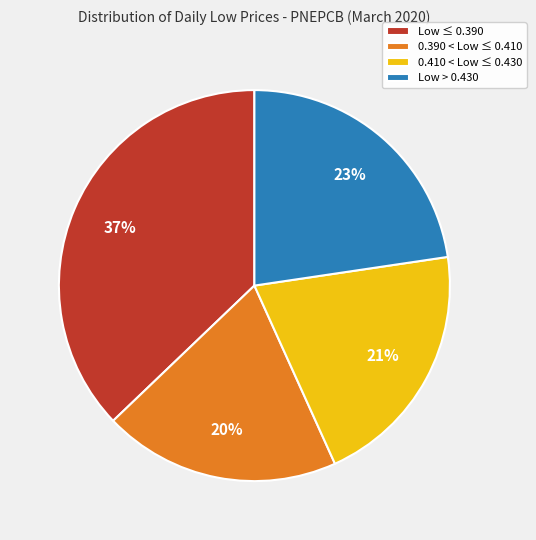

Between 0.410 < Low ≤ 0.430 and Low > 0.430, which is larger?

Low > 0.430